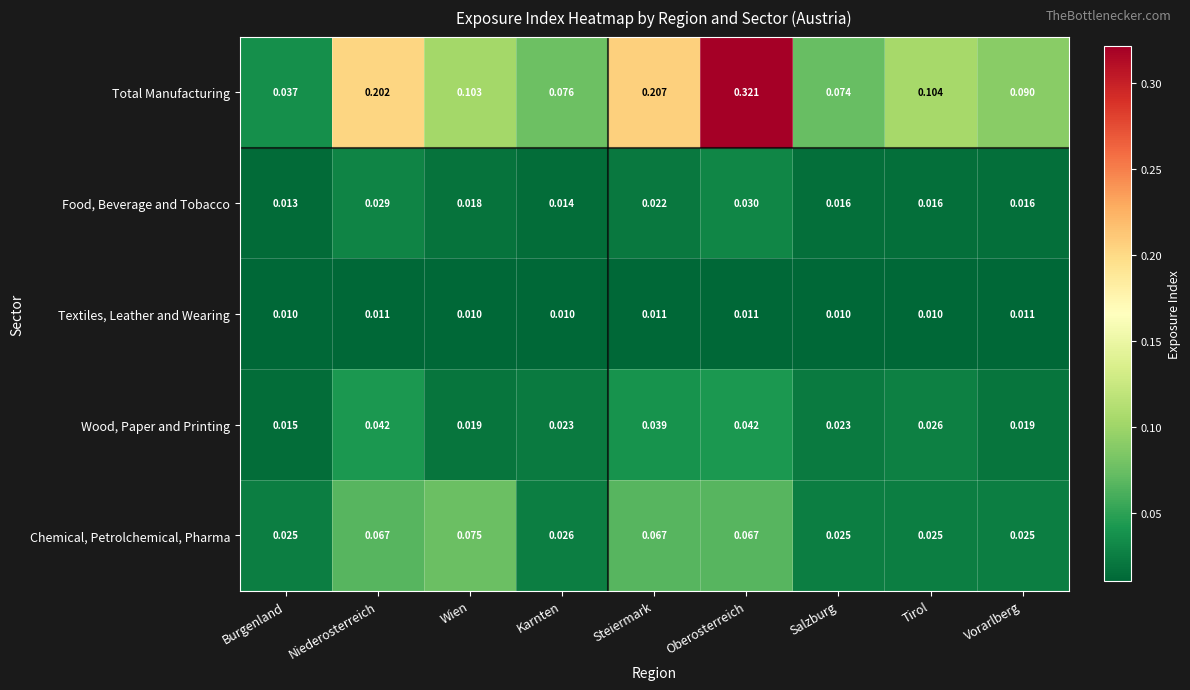

Between Niederosterreich and Karnten, which series saw the biggest shift?

Total Manufacturing